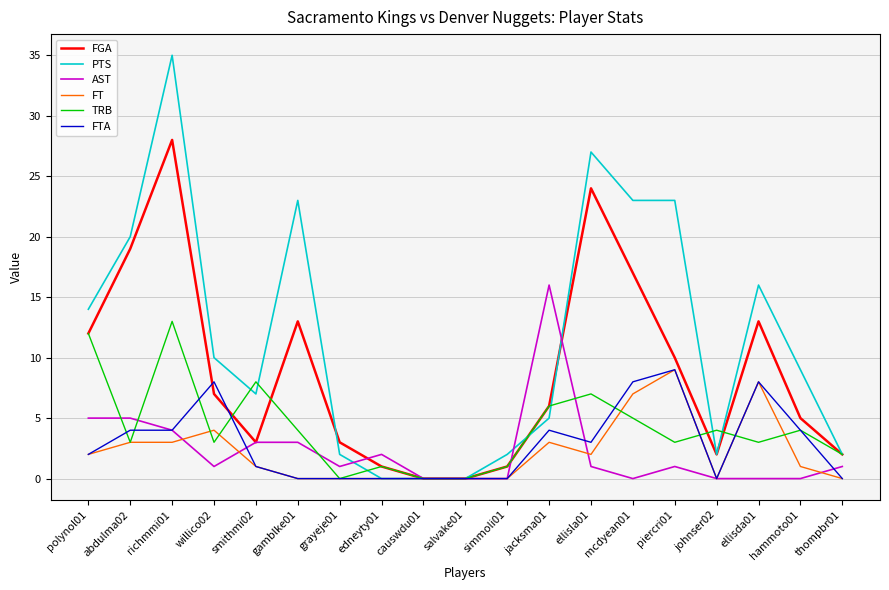

How many lines are shown in the chart?

6